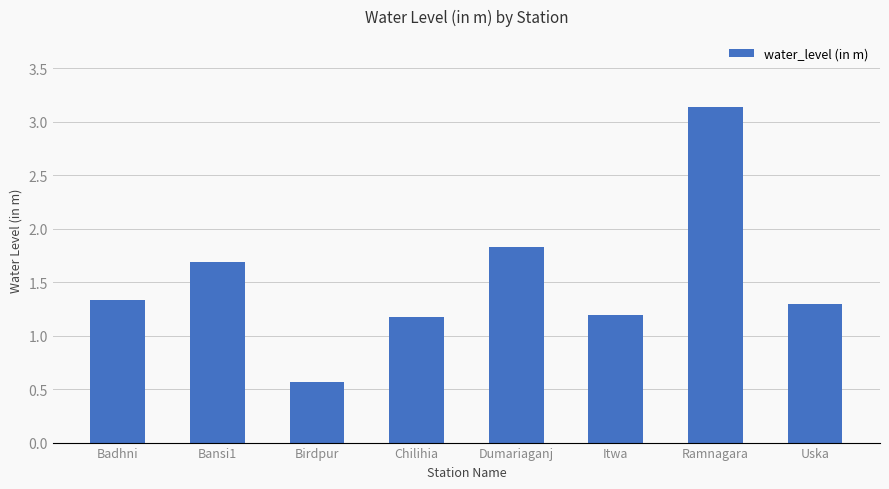

Between Badhni and Ramnagara, which is larger?

Ramnagara